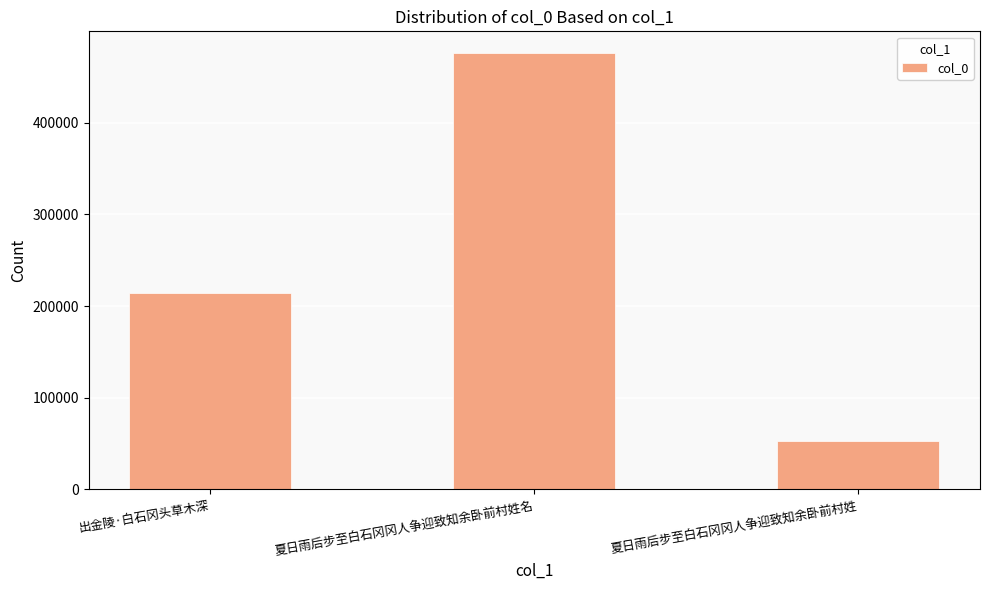

True or false: the data shows 843551 at 夏日雨后步至白石冈冈人争迎致知余卧前村姓名.

False